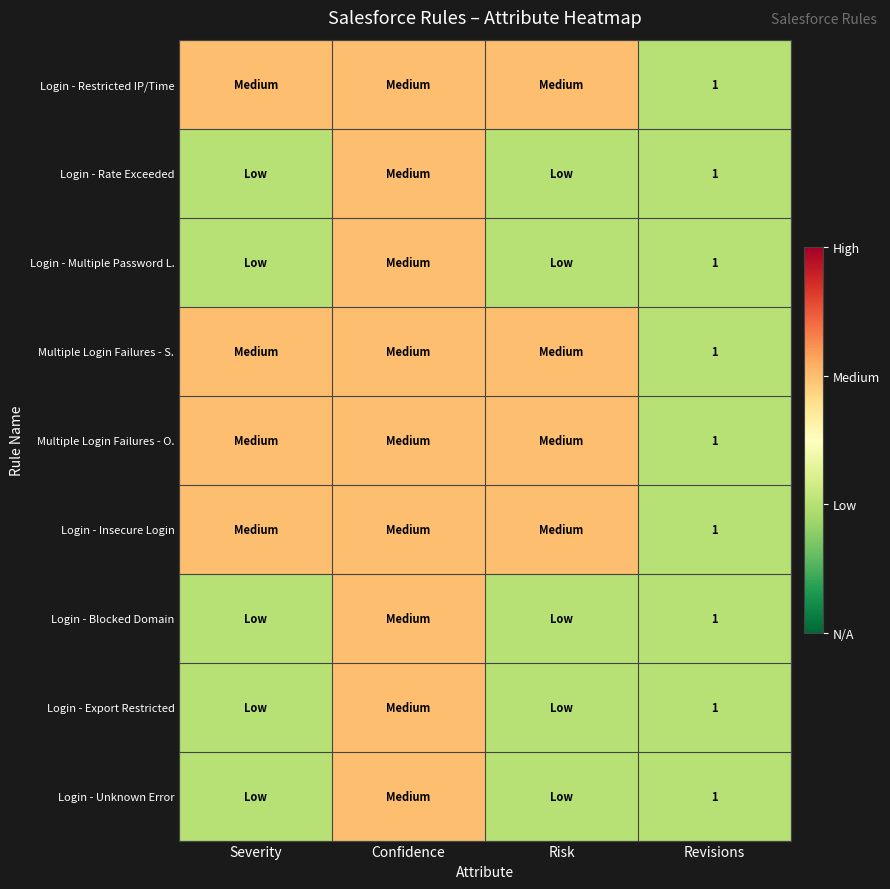

What is the total value across all series at Revisions?

9